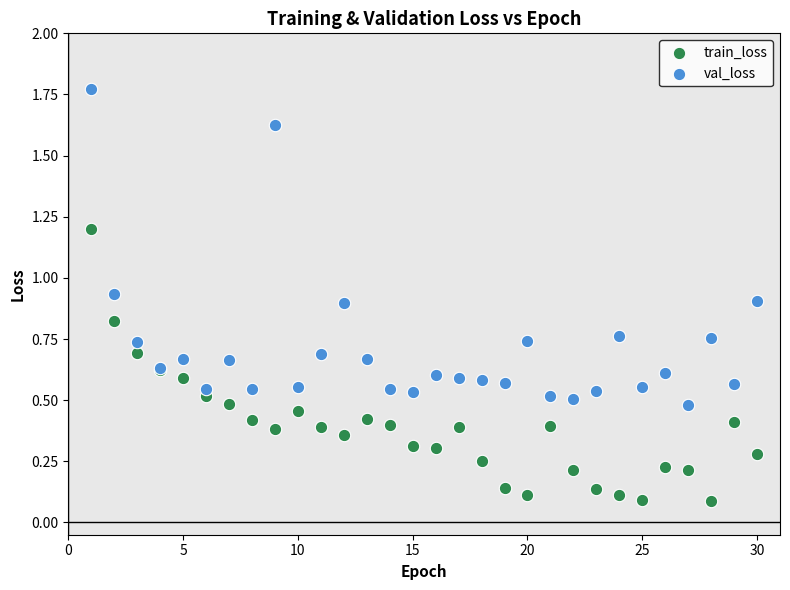

Which series has the largest Y range (max minus min)?

val_loss